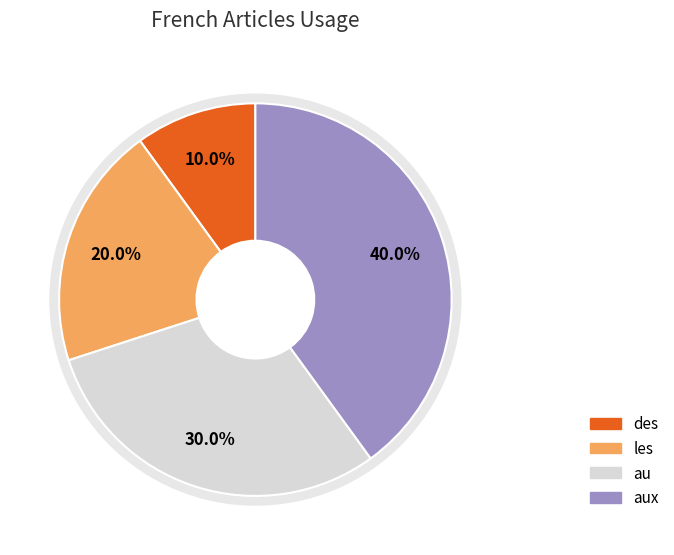

Count the number of slices in the pie.

4